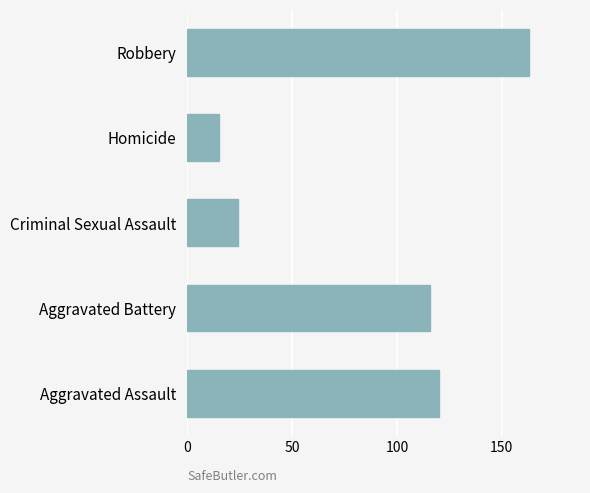

Reading bottom to top, list all the values displayed in this chart.

Aggravated Assault=120	Aggravated Battery=116	Criminal Sexual Assault=24	Homicide=15	Robbery=163